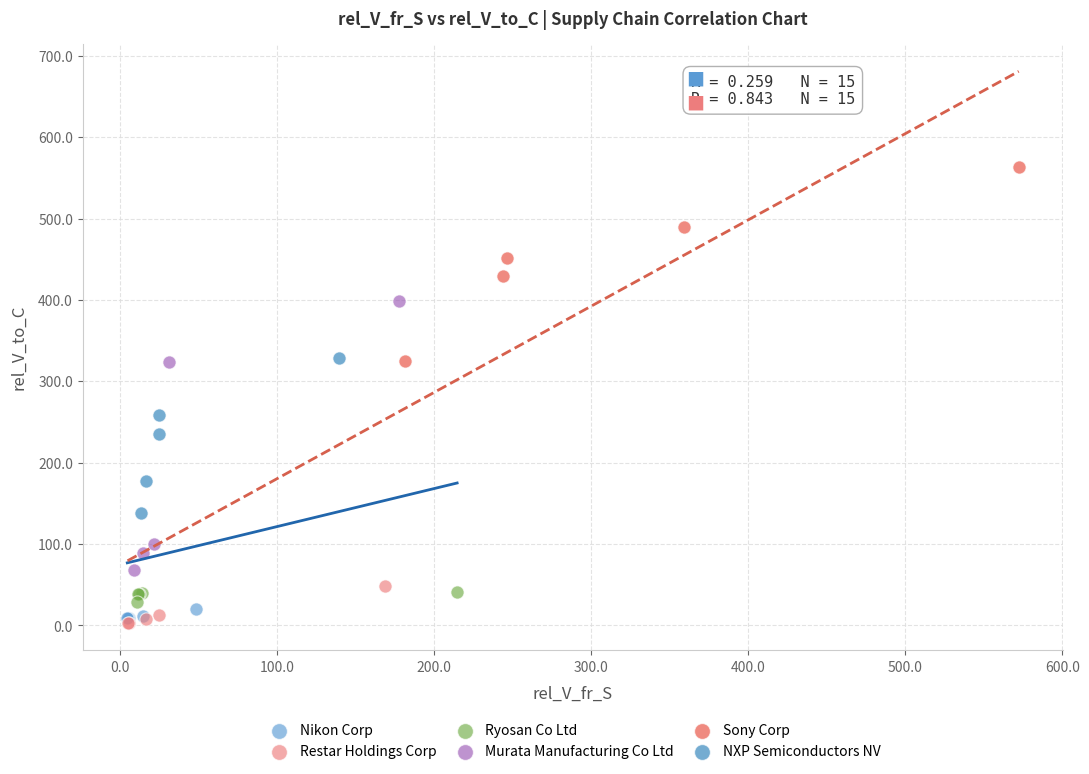

Which series has the largest Y range (max minus min)?

Murata Manufacturing Co Ltd